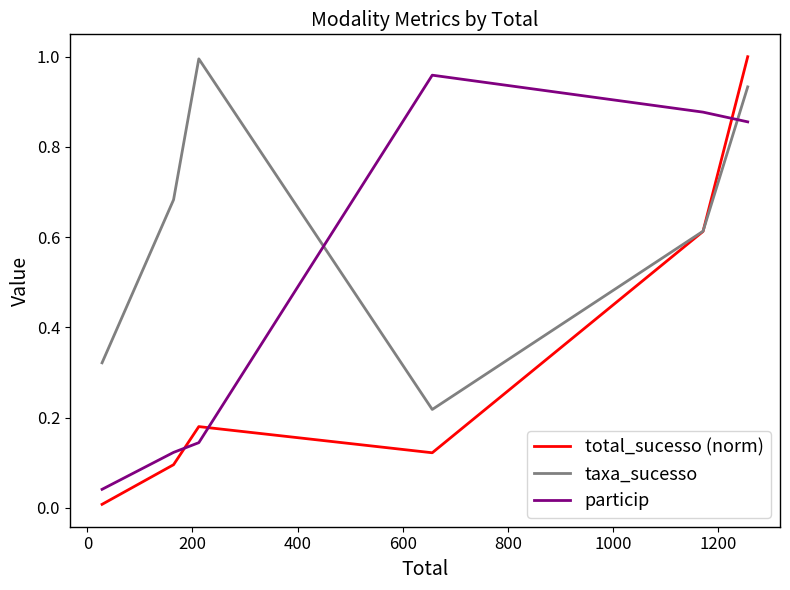

True or false: taxa_sucesso and particip intersect in this chart.

True